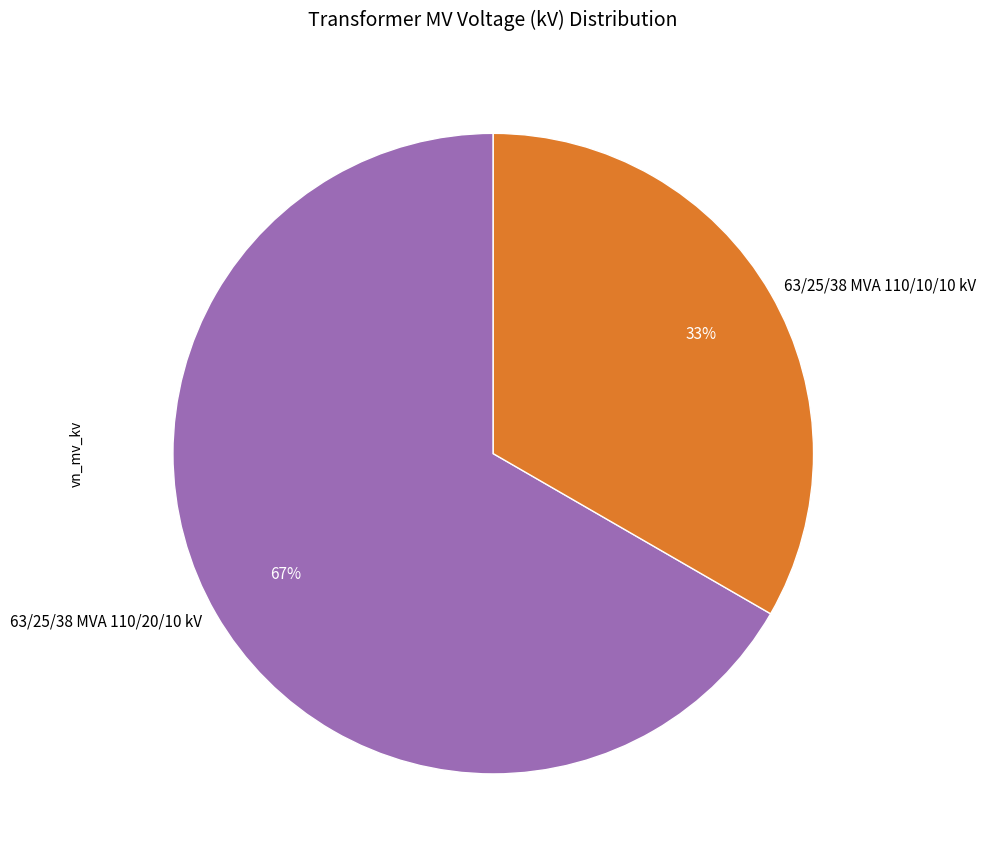

To the nearest percent, what percentage of the pie is 63/25/38 MVA 110/10/10 kV?

33%